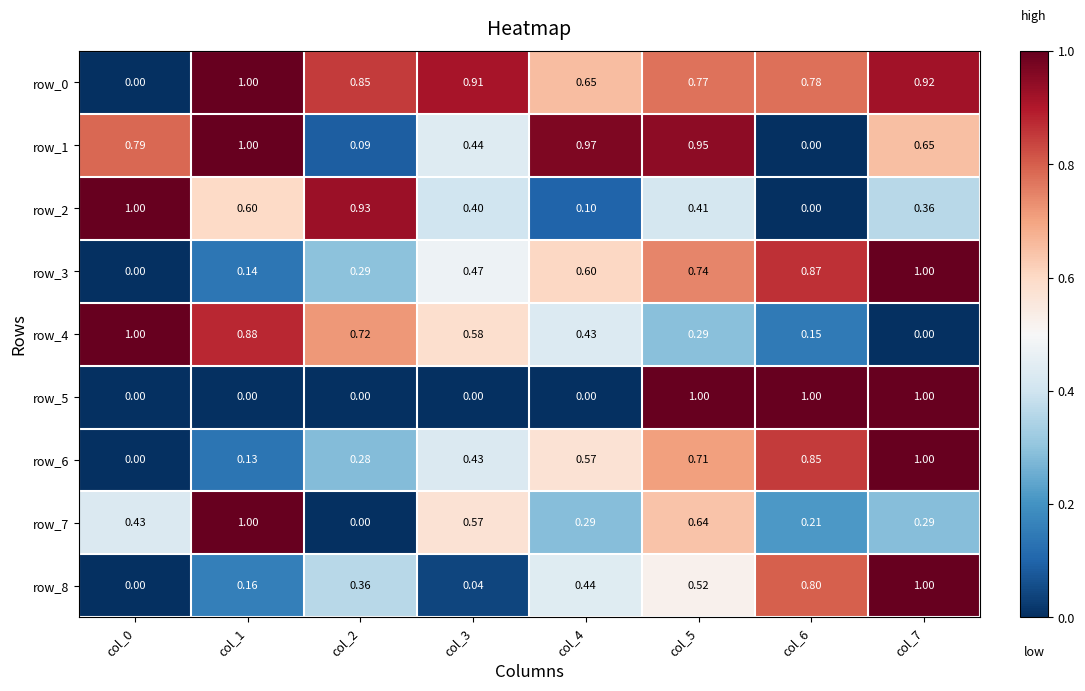

Is the value of row_5 at col_3 greater than the value of row_6 at col_1?

No